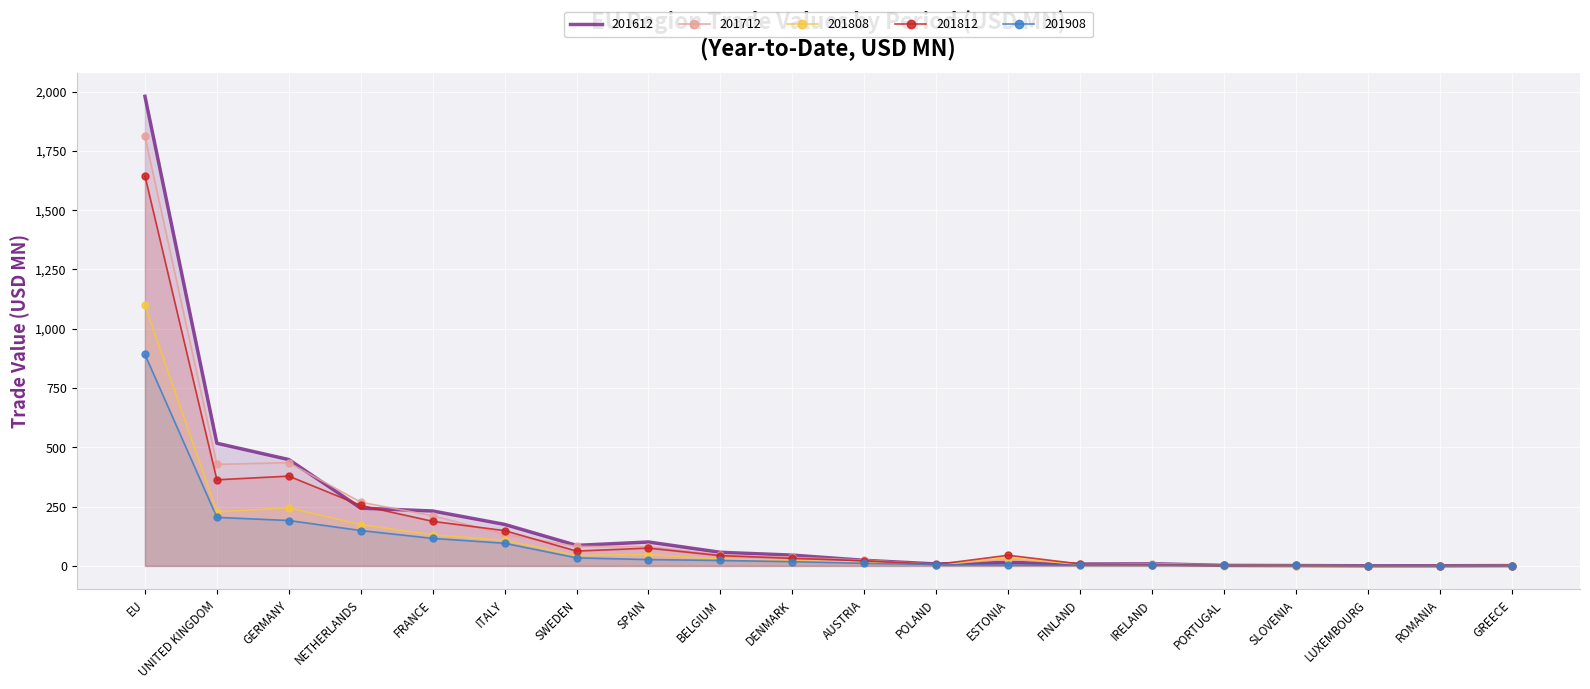

Which series changed the most between SPAIN and PORTUGAL?

201612